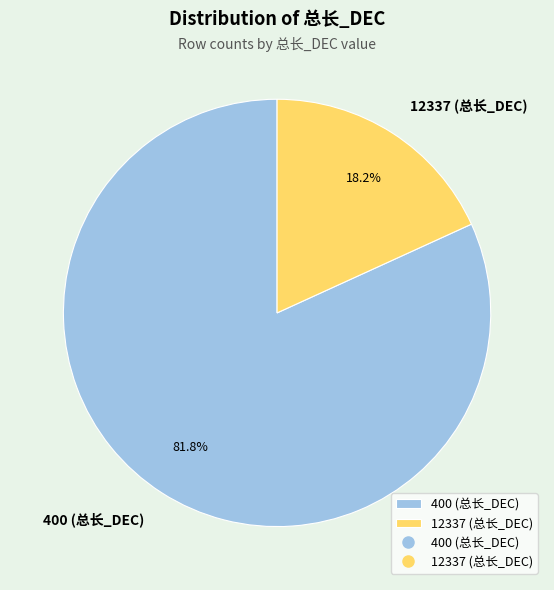

To the nearest percent, what portion does 400 represent?

82%